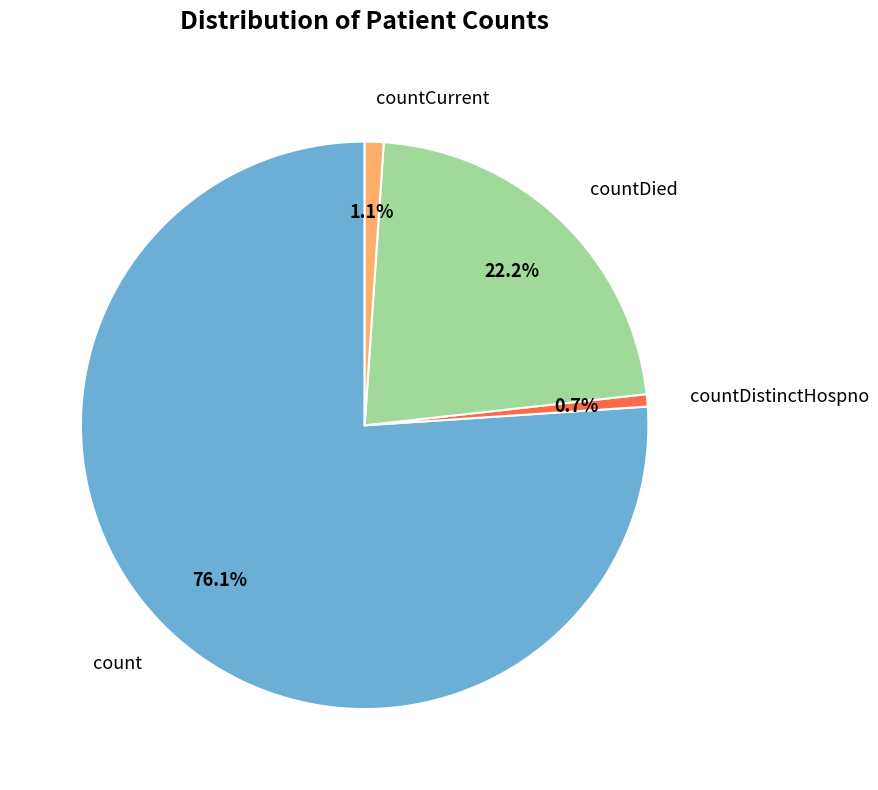

Which has a higher value, count or countCurrent?

count